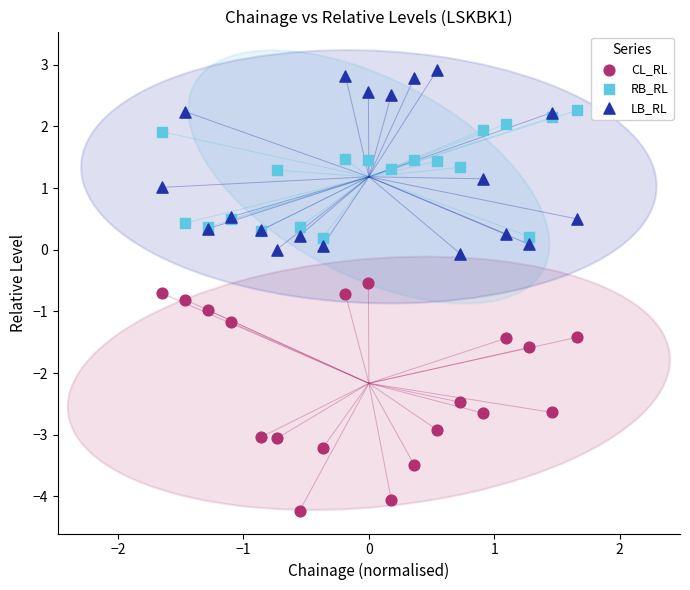

Which series has the widest spread of Y values?

CL_RL